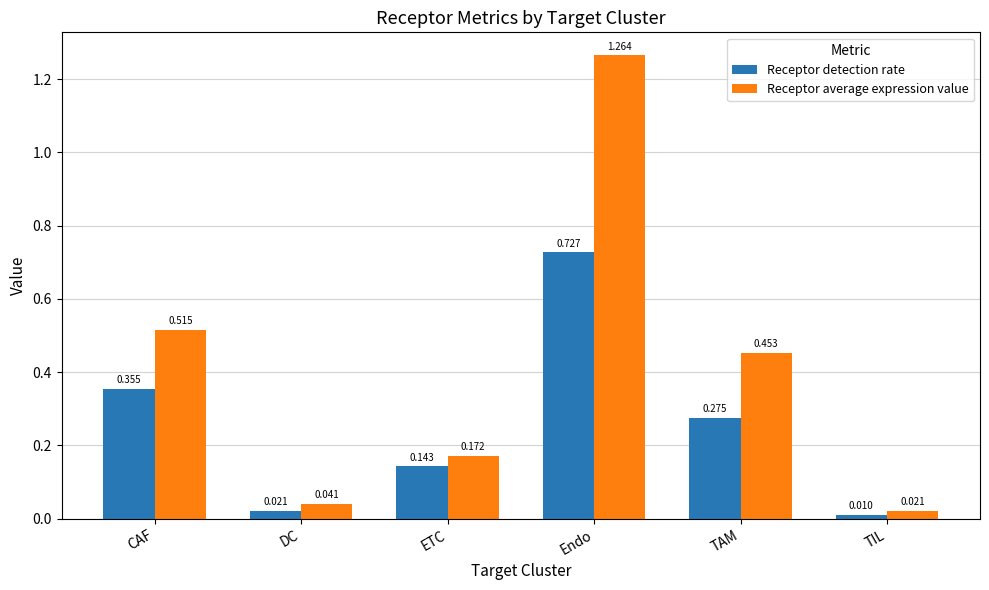

The value of Receptor average expression value at TAM is 0.8. True or false?

False